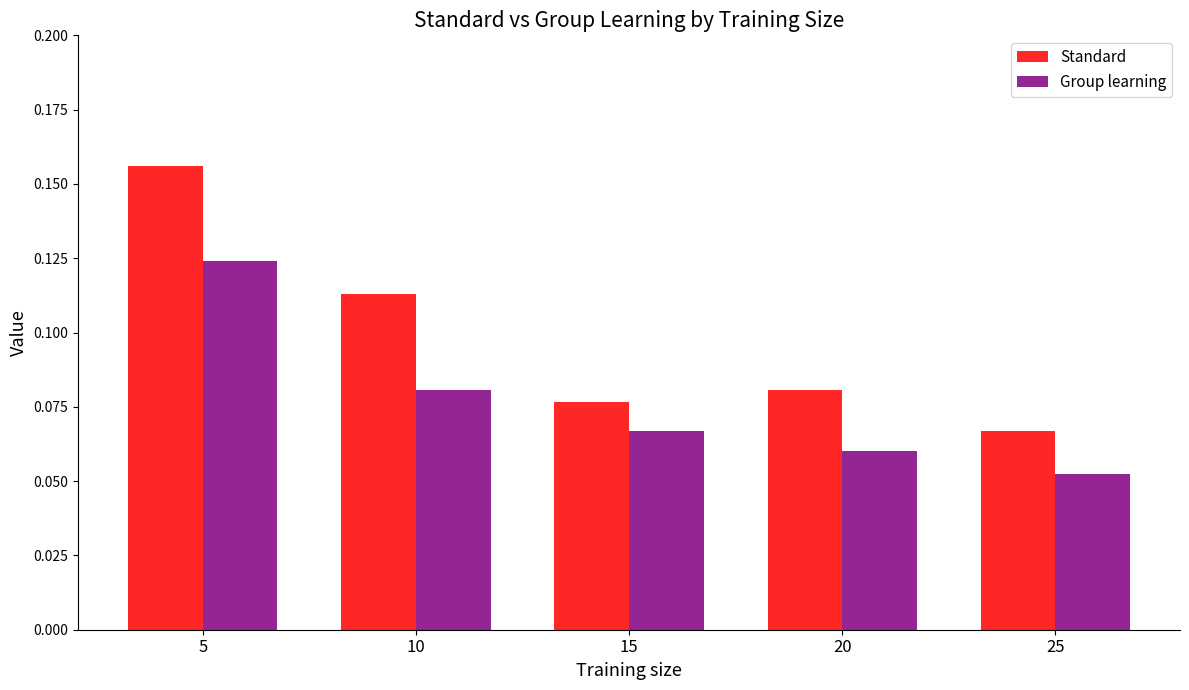

What are all the series names shown in the legend?

Standard, Group learning